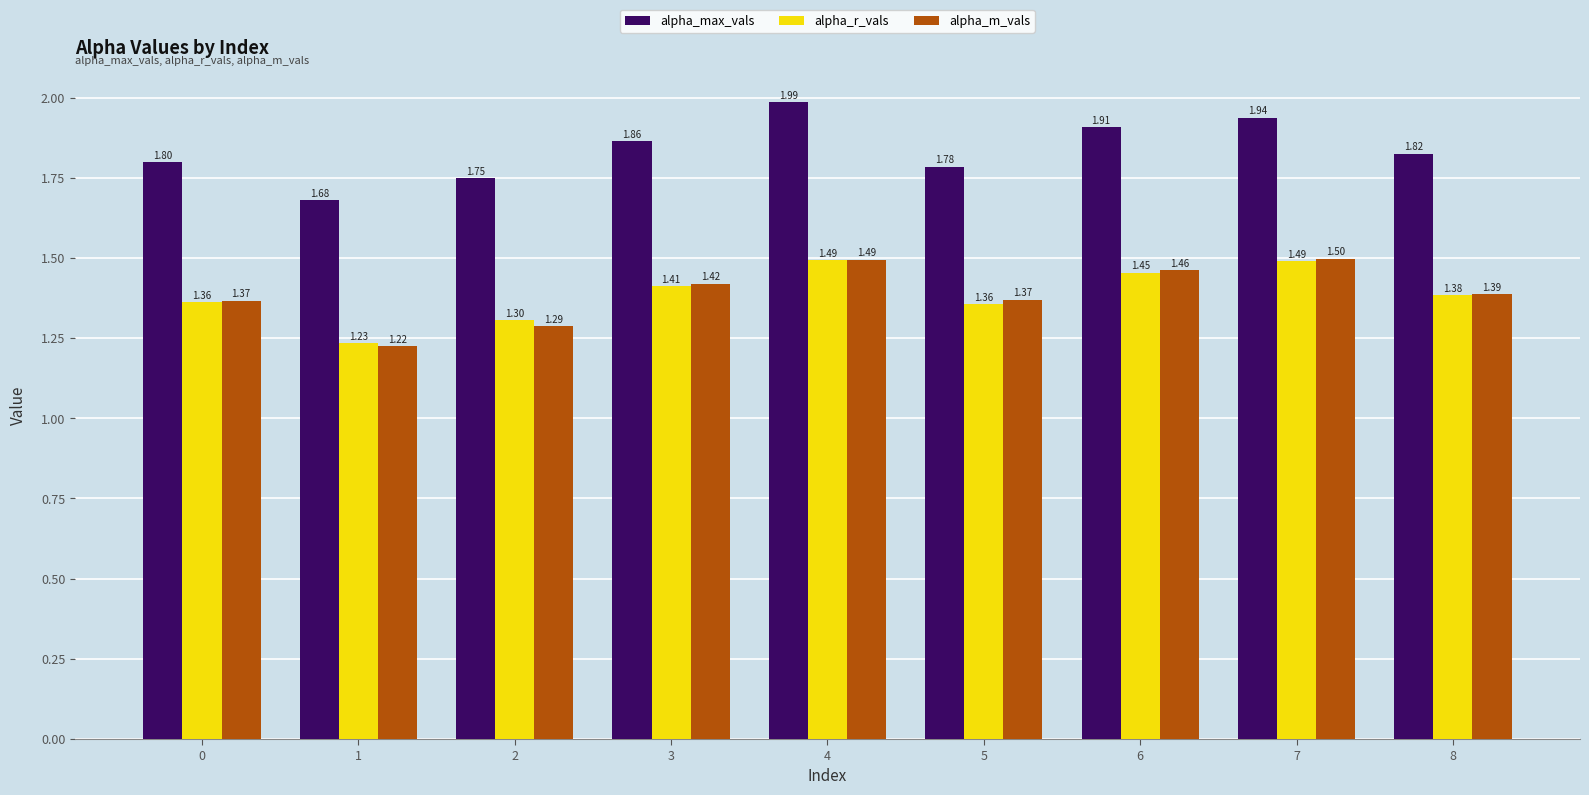

What is the value of the alpha_m_vals bar at the 8th from the left?

1.5